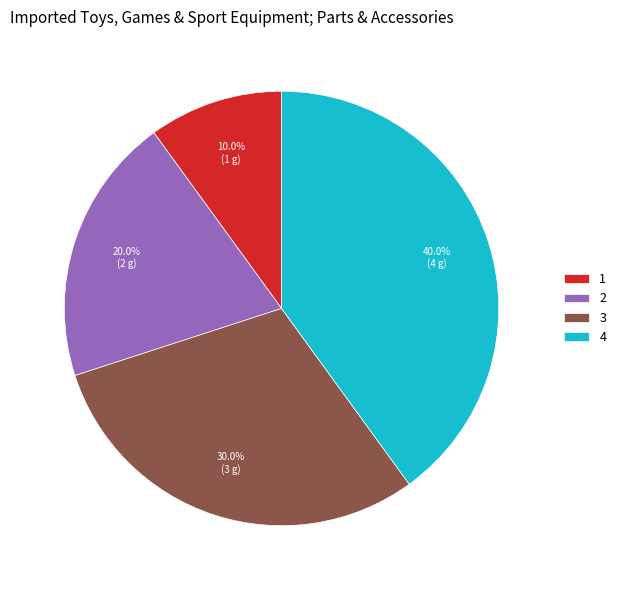

Is there a majority slice in this chart?

No